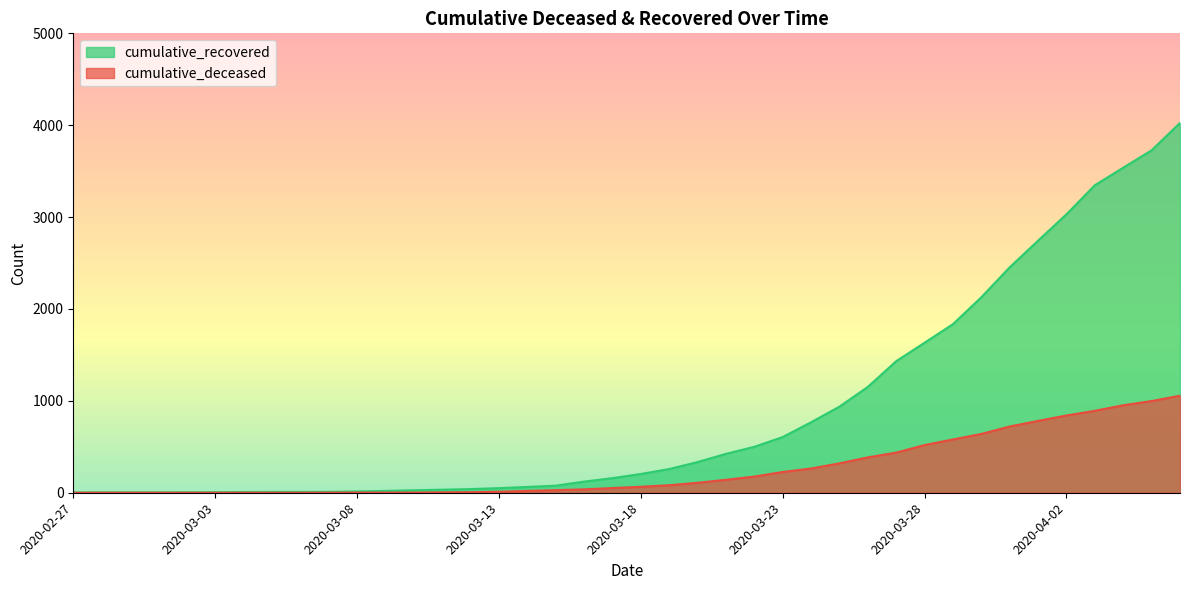

Does the chart display data point markers on the line(s)?

No